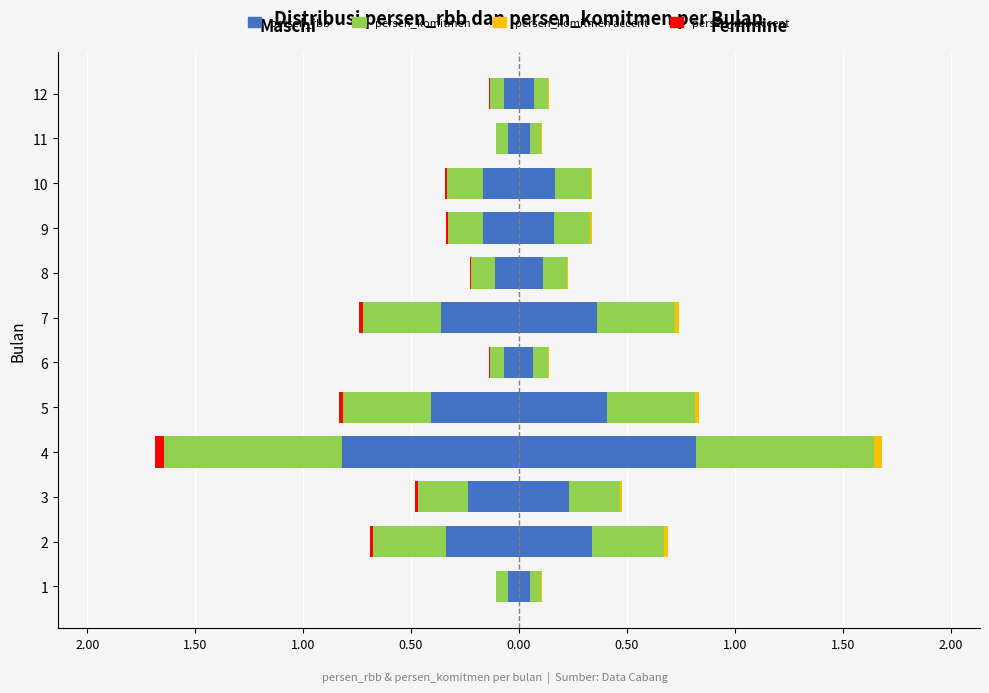

Reading left to right, transcribe all the data shown in this chart.

persen_rbb (Maschi): -0.1	-0.3	-0.2	-0.8	-0.4	-0.1	-0.4	-0.1	-0.2	-0.2	-0.1	-0.1
persen_komitmen (Maschi): -0.1	-0.3	-0.2	-0.8	-0.4	-0.1	-0.4	-0.1	-0.2	-0.2	-0.1	-0.1
persen_rbb accent (Maschi): -0.0	-0.0	-0.0	-0.0	-0.0	-0.0	-0.0	-0.0	-0.0	-0.0	-0.0	-0.0
persen_komitmen accent (Femmine): 0.0	0.0	0.0	0.0	0.0	0.0	0.0	0.0	0.0	0.0	0.0	0.0